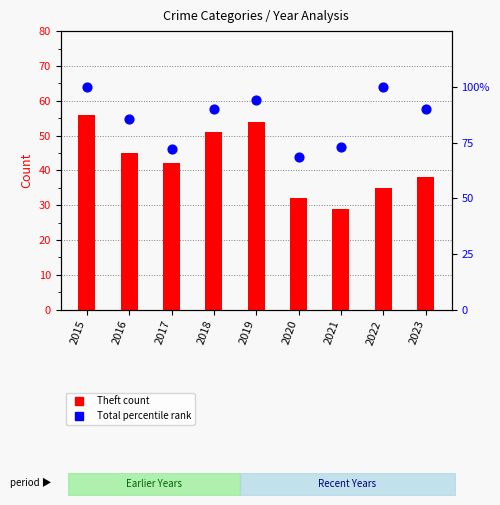

At how many categories does at least one series exceed 47?

9